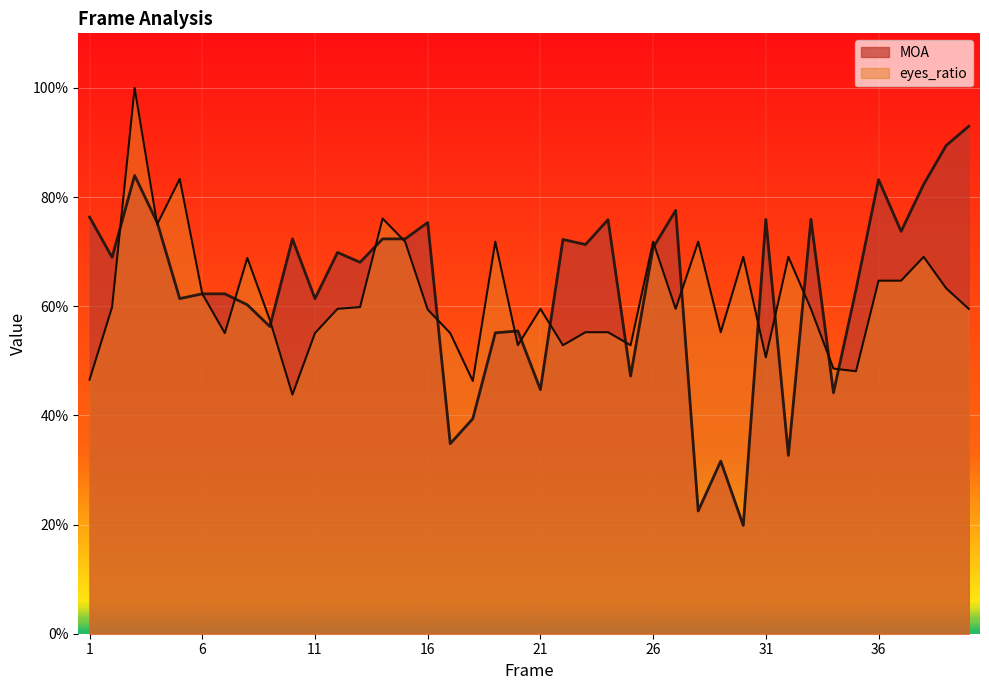

What is the value of the MOA point at the 21st from the left?

0.4